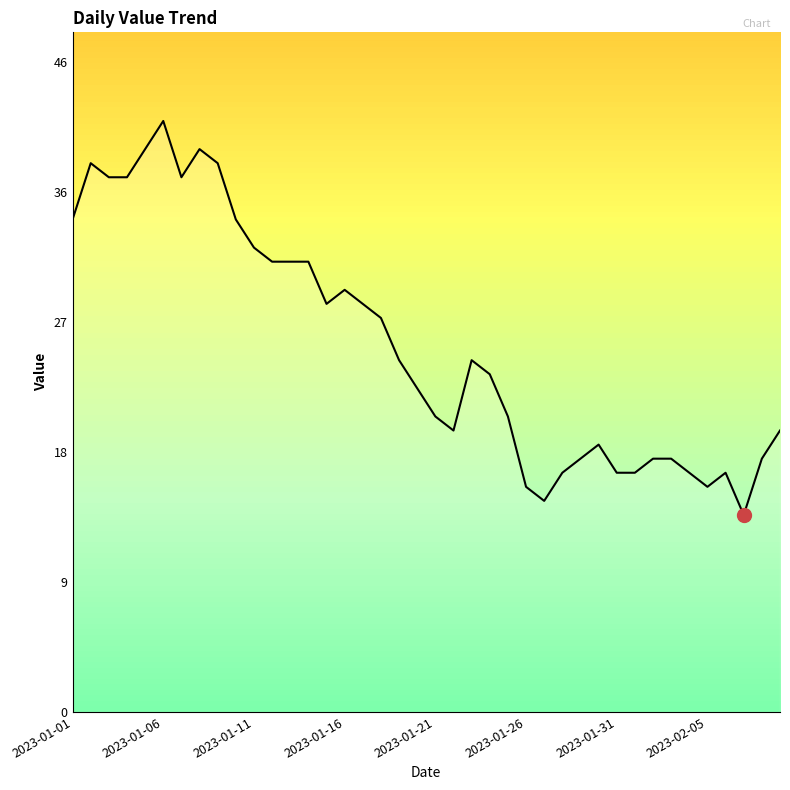

Does the chart have visible grid lines?

No